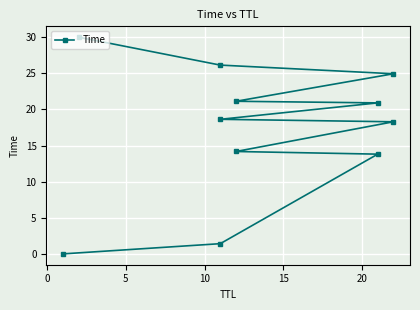

How many values are below 18?

4